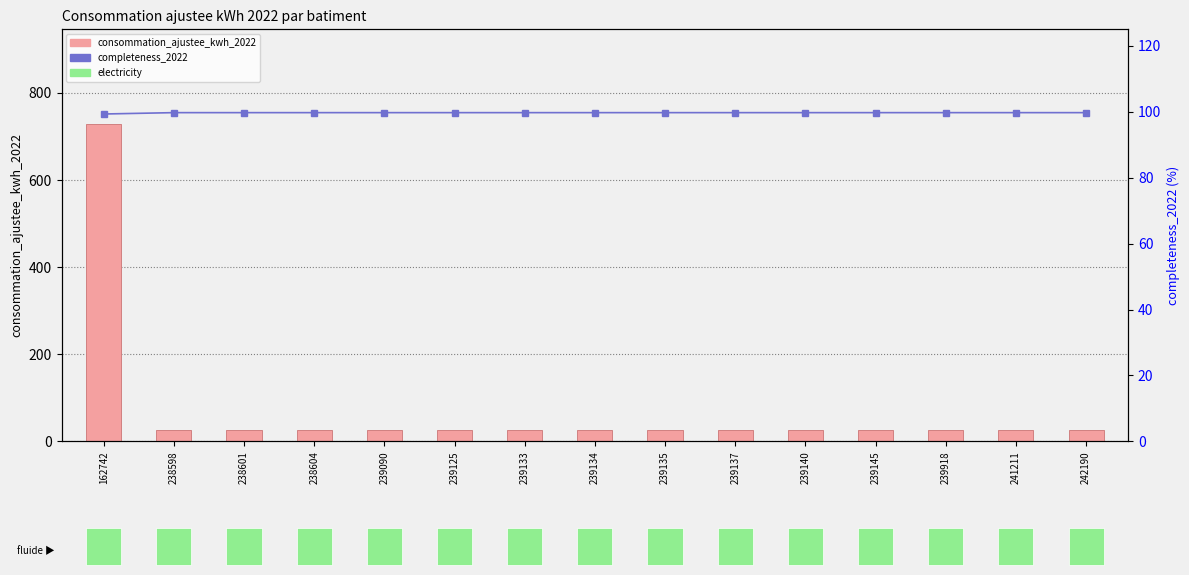

Reading left to right, transcribe all the data shown in this chart.

consommation_ajustee_kwh_2022: 162742=727.6	238598=27.1	238601=27.1	238604=27.1	239090=27.1	239125=27.1	239133=27.1	239134=27.1	239135=27.1	239137=27.1	239140=27.1	239145=27.1	239918=27.1	241211=27.1	242190=27.1
completeness_2022 (%): 162742=99.3	238598=99.7	238601=99.7	238604=99.7	239090=99.7	239125=99.7	239133=99.7	239134=99.7	239135=99.7	239137=99.7	239140=99.7	239145=99.7	239918=99.7	241211=99.7	242190=99.7